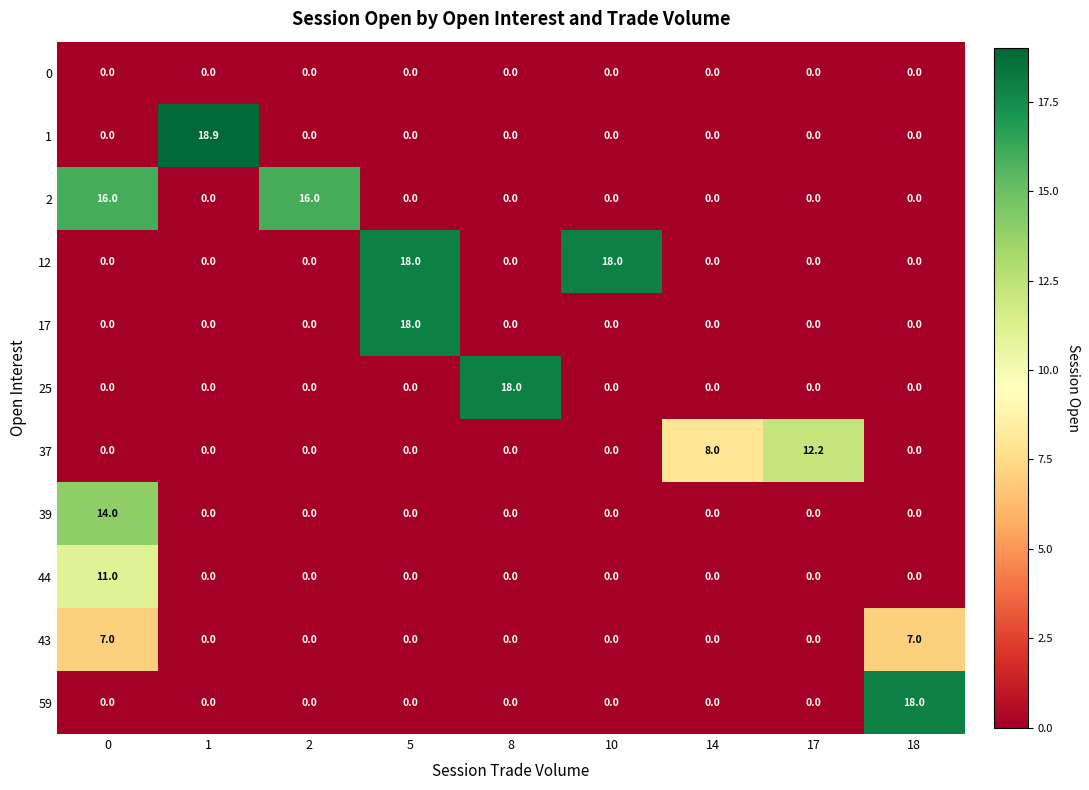

What is the maximum value for 17?

18.0